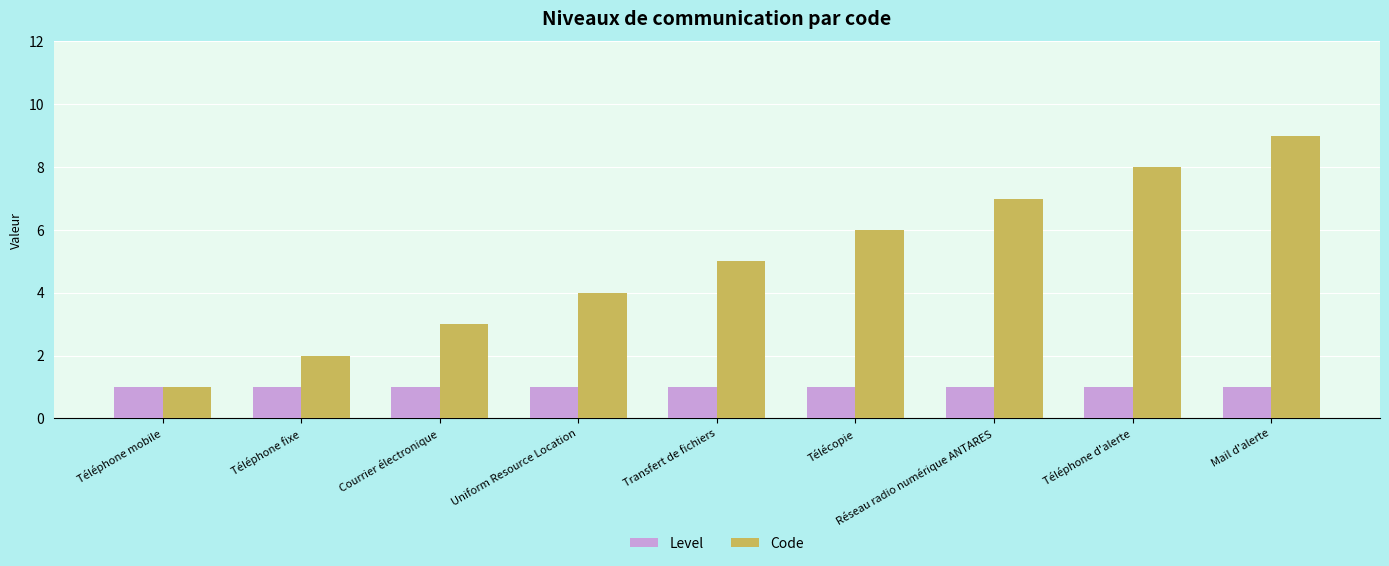

Which series has the largest total across all categories?

Code